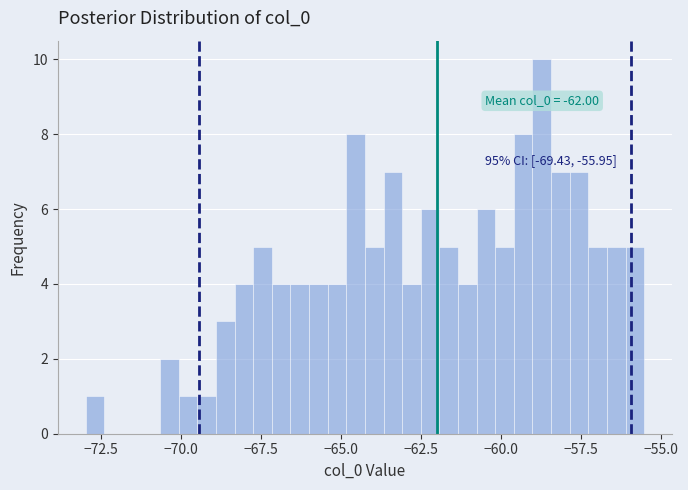

Around what value on the x-axis is the tallest bar? Give the approximate position of its centre, as read against the axis.

-58.5